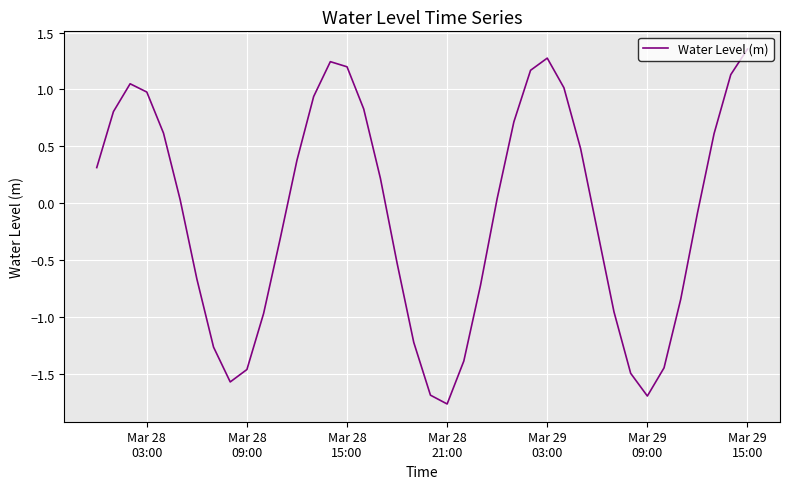

What is the difference between the maximum and minimum values?

3.1